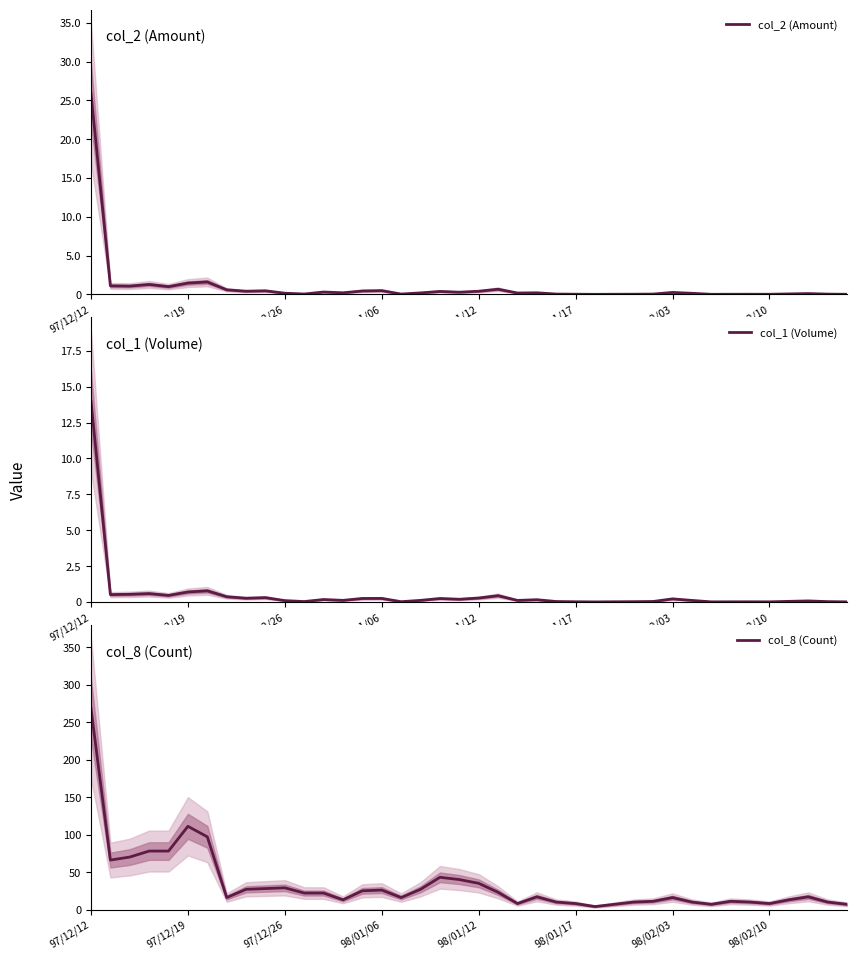

At which label does col_8 (Count) reach its peak?

97/12/12